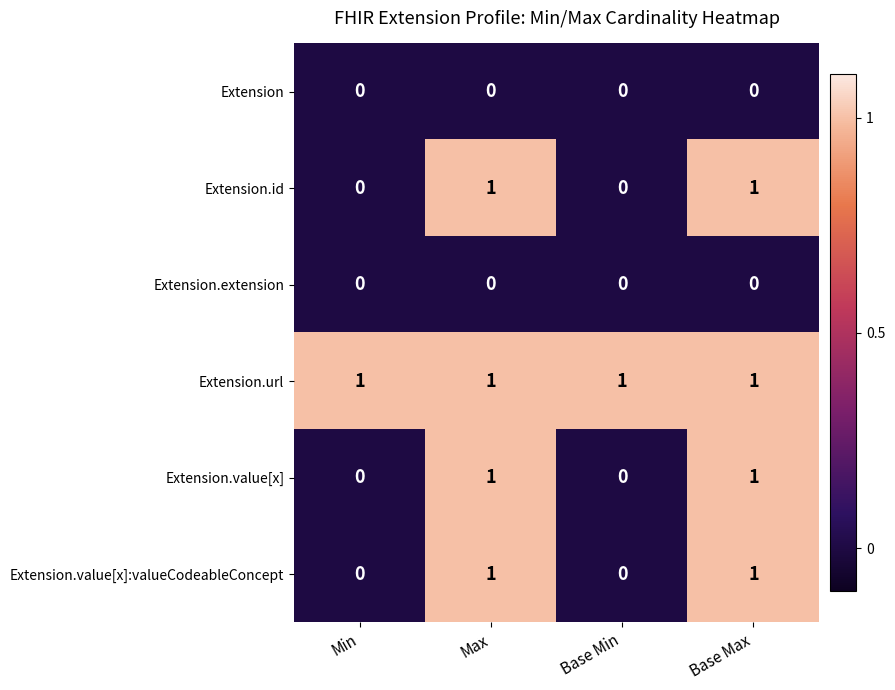

At how many categories does at least one series exceed 0?

4